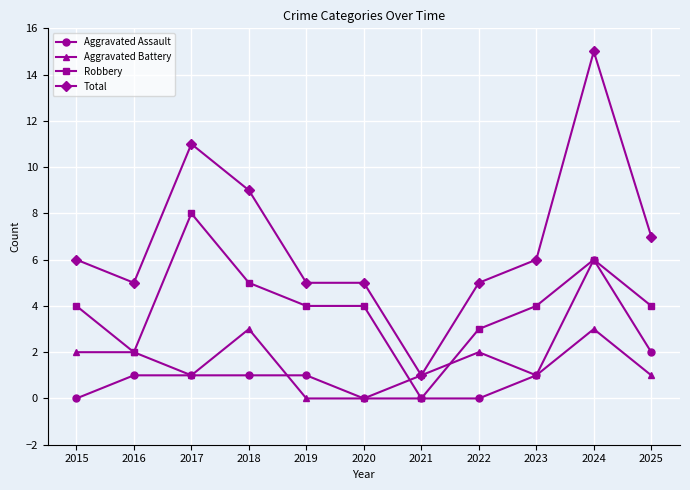

How many lines are shown in the chart?

4